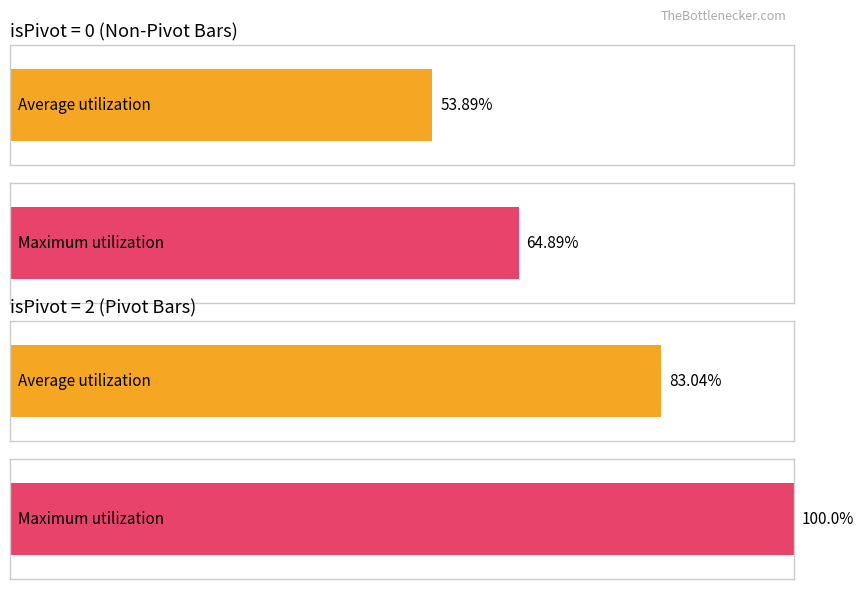

How many distinct data groups are displayed?

2